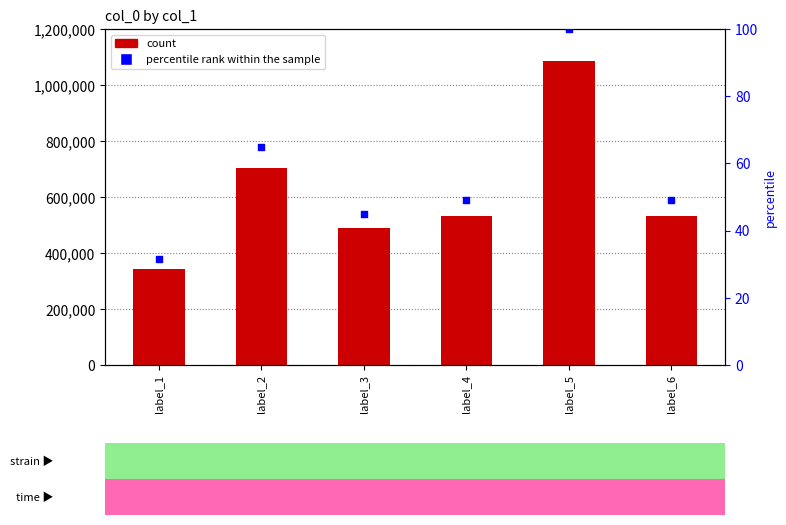

Is the value of percentile rank within the sample at label_5 greater than the value of col_0 at label_2?

No